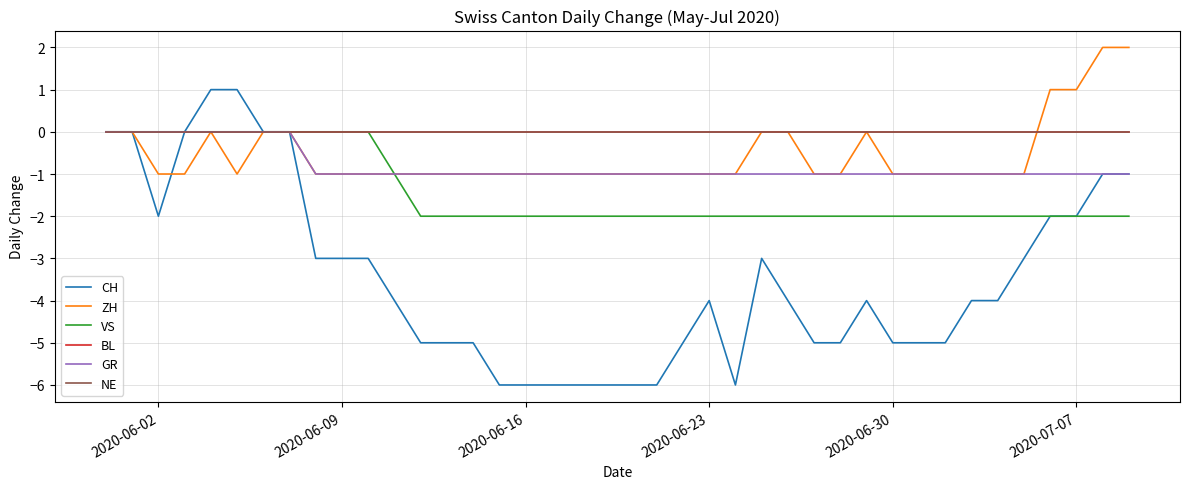

Does the chart have visible grid lines?

Yes